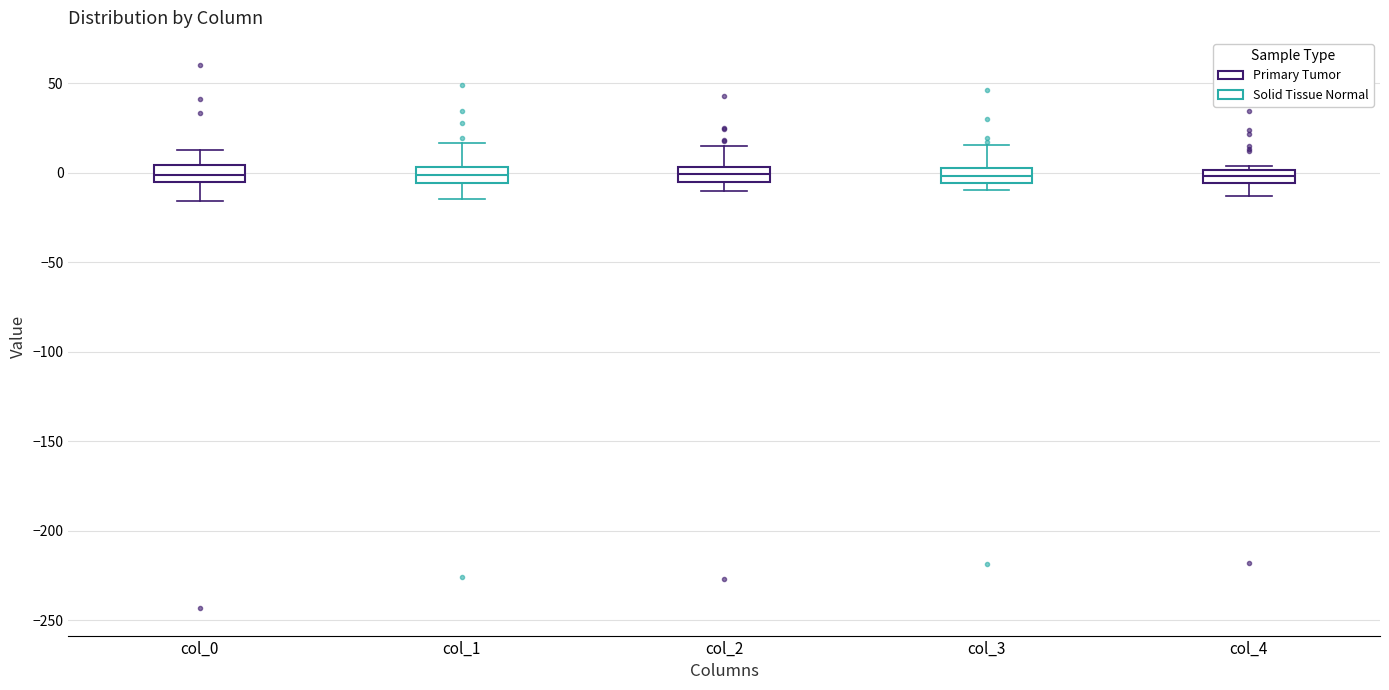

Where does the lower whisker of the box for col_1 end on the y-axis? The values are not printed on the chart, so give them approximately, as read against the axis.

-15